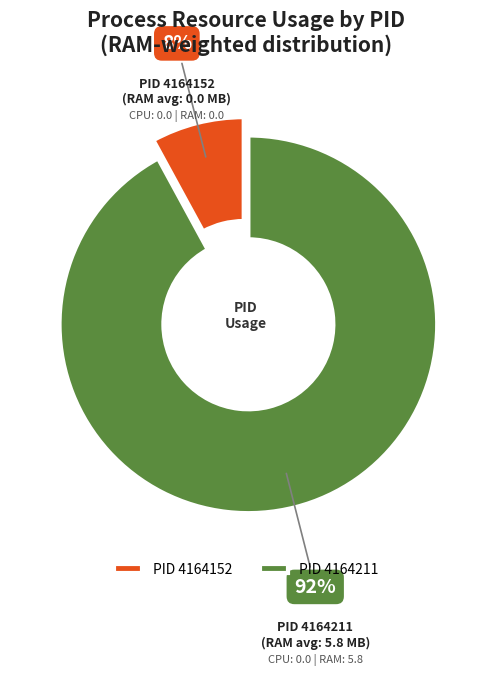

What is the largest slice in the pie chart?

4164211